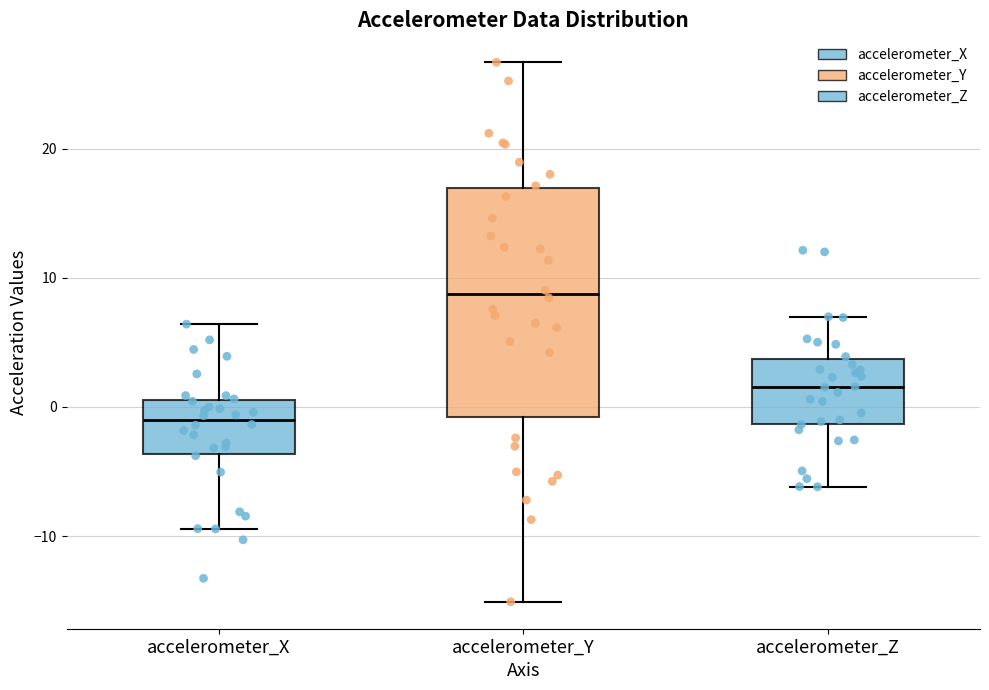

Which box has the highest median line?

accelerometer_Y